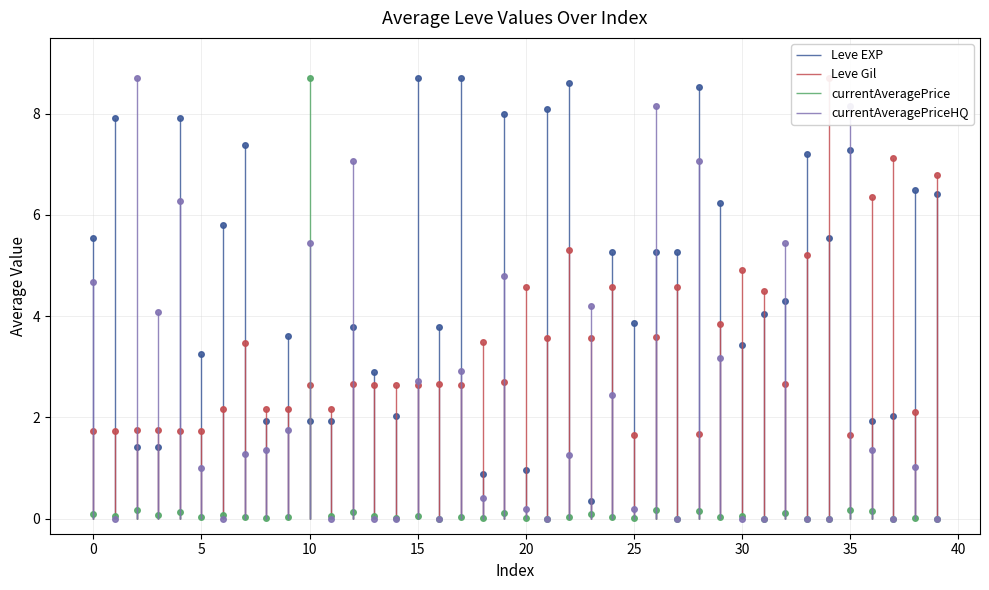

What is the value of the Leve EXP point at the 17th from the left?

3.8